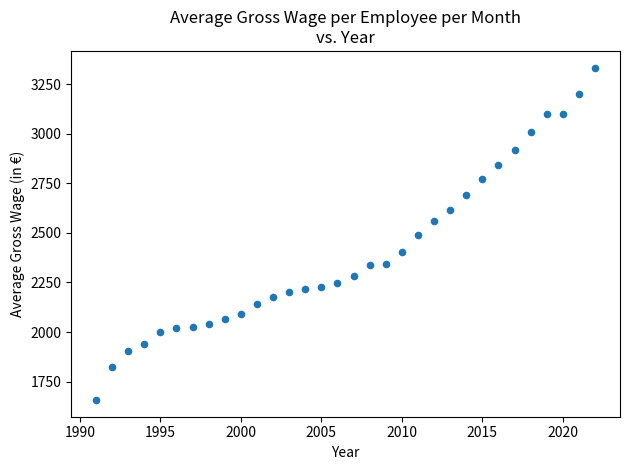

What is the range of Y values (max minus min)?

1676